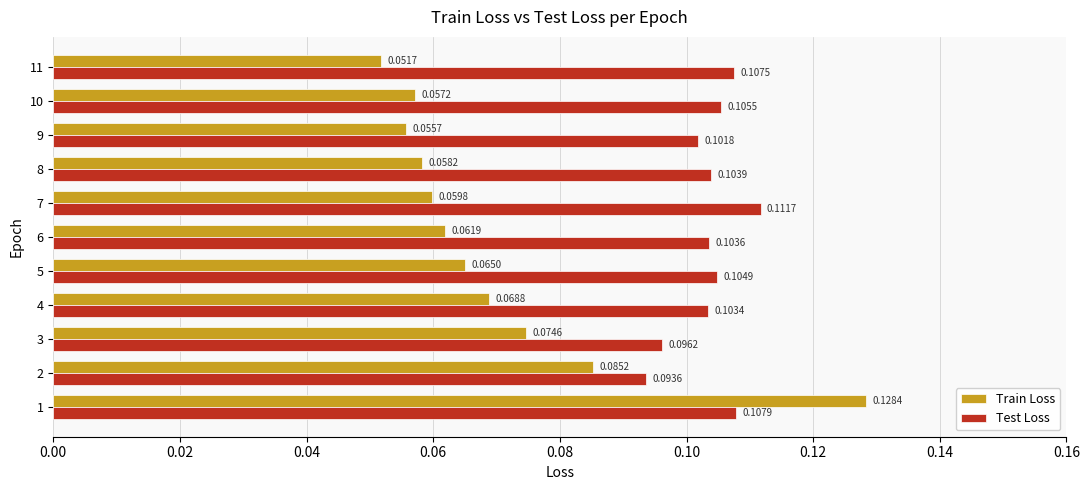

At how many categories does at least one series exceed 0?

11